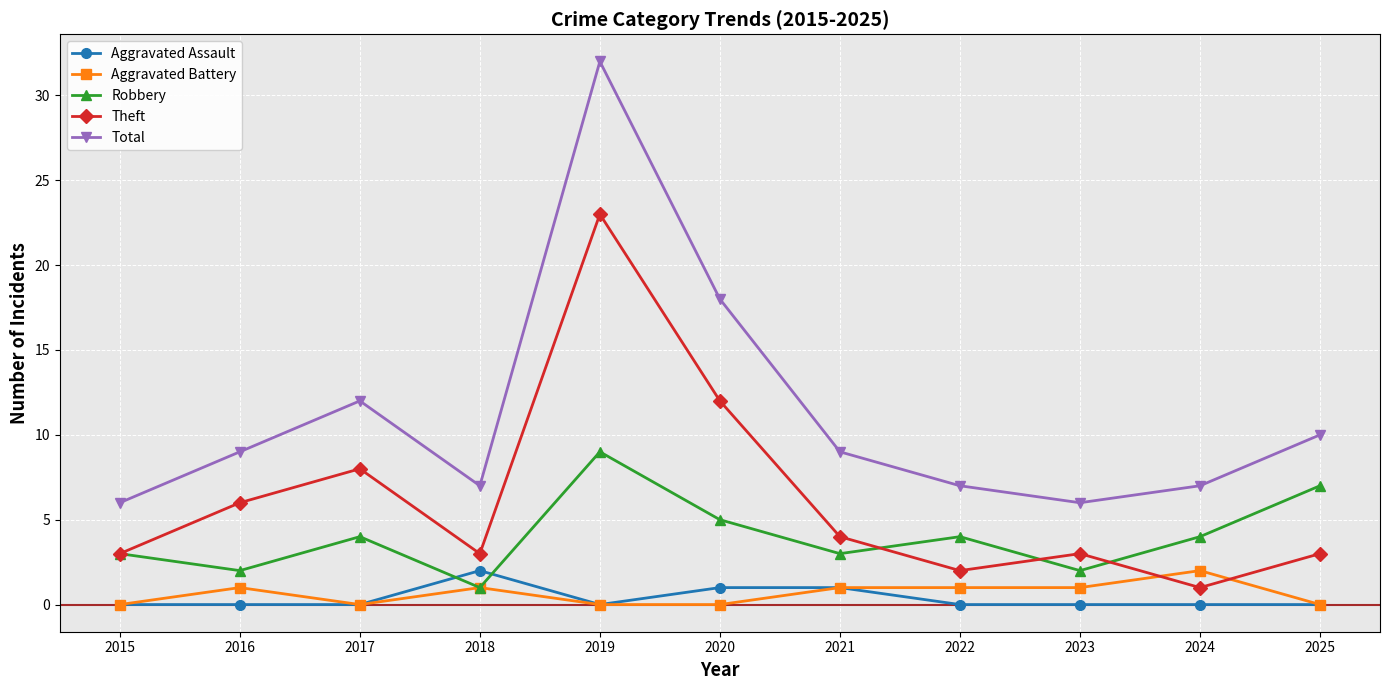

What is the difference between the Robbery values at 2015 and 2019?

6